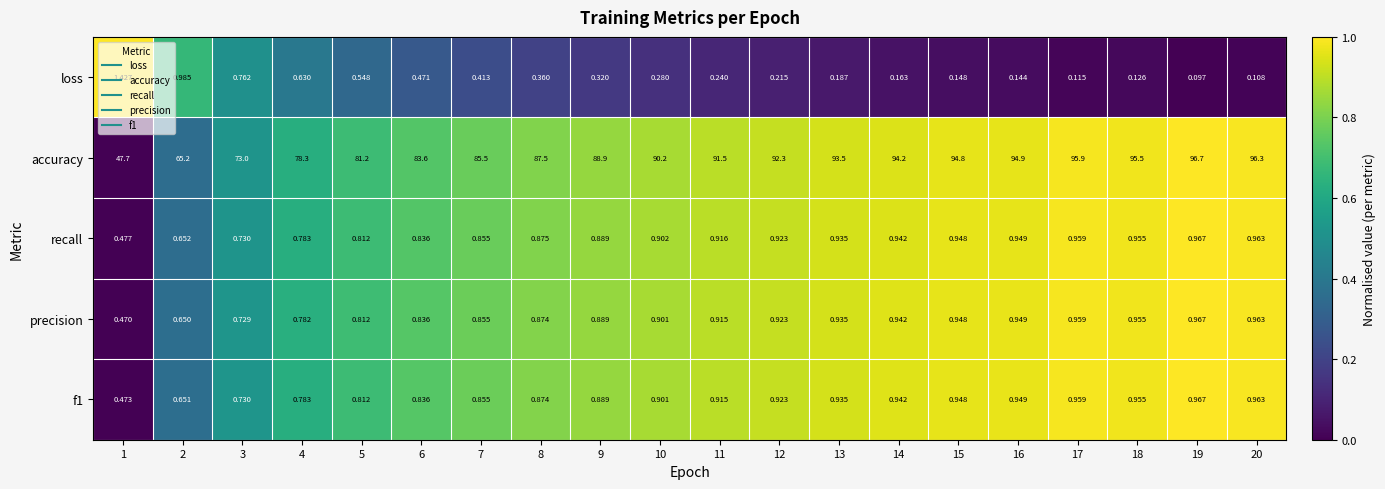

Which series has the largest total across all categories?

accuracy